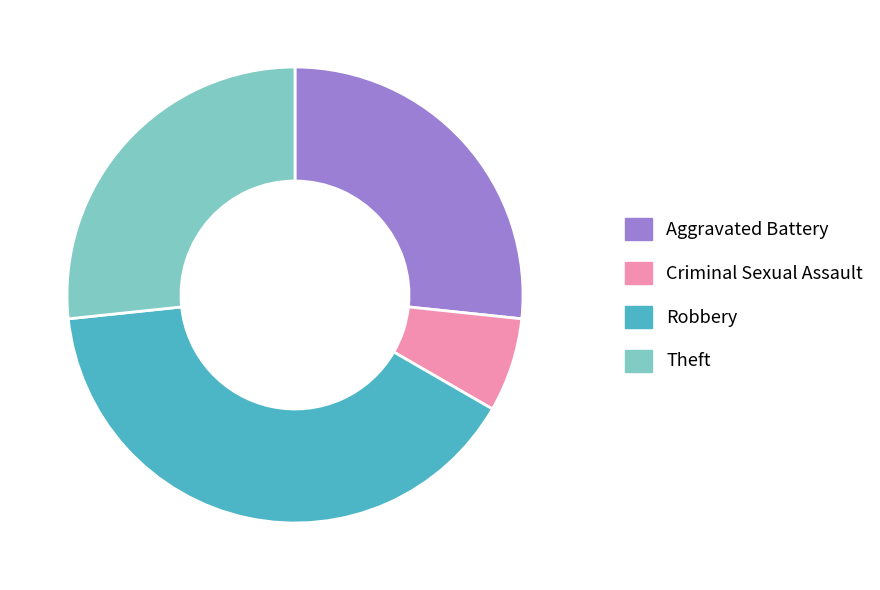

Which slice is the largest?

Robbery